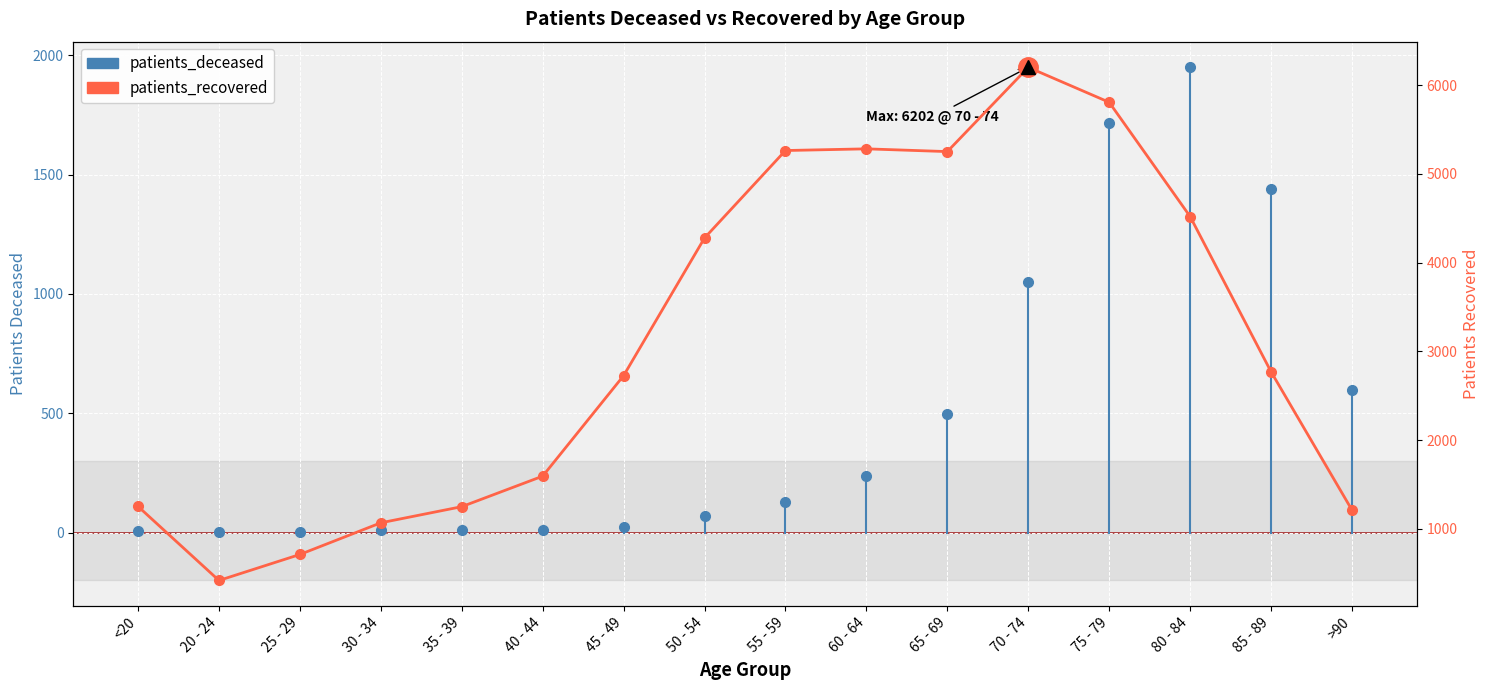

What is the value of the 14th point from the left?

4520